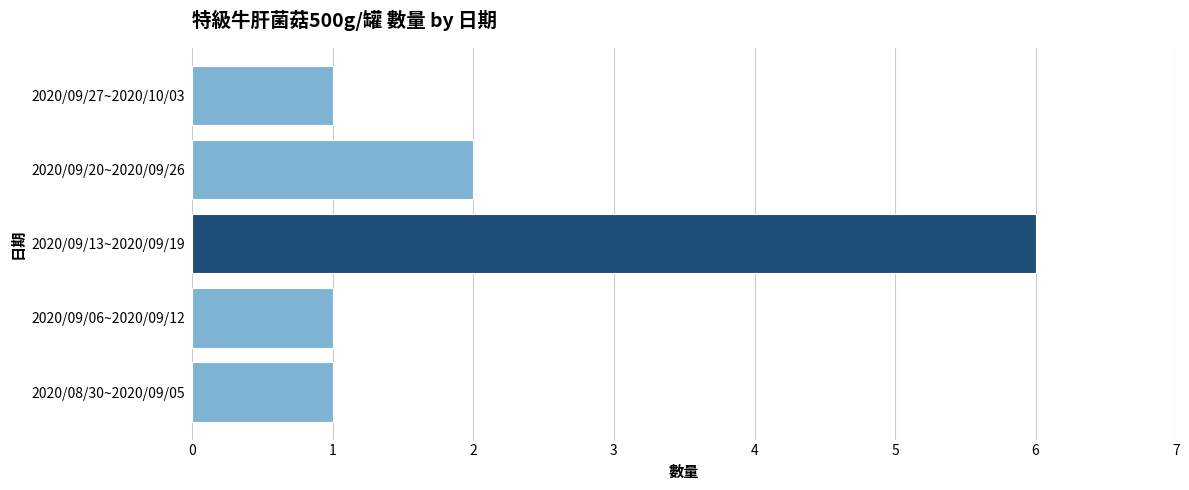

At which category does the chart reach its peak across all series?

2020/09/13~2020/09/19